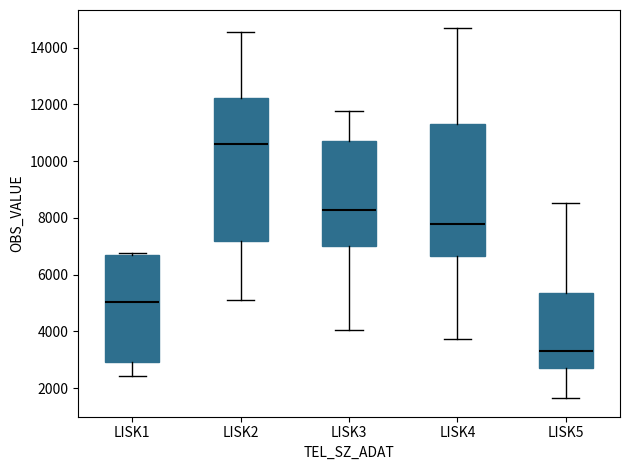

Reading left to right, read every box against the y-axis: the position of its median line, the range the box covers, and the ends of its whiskers. The values are not printed on the chart, so give them approximately, as read against the axis.

LISK1: median 5000, box 3000 to 6600, whiskers 2400 to 6800
LISK2: median 10600, box 7200 to 12200, whiskers 5200 to 14600
LISK3: median 8200, box 7000 to 10600, whiskers 4000 to 11800
LISK4: median 7800, box 6600 to 11400, whiskers 3800 to 14600
LISK5: median 3200, box 2800 to 5400, whiskers 1600 to 8600